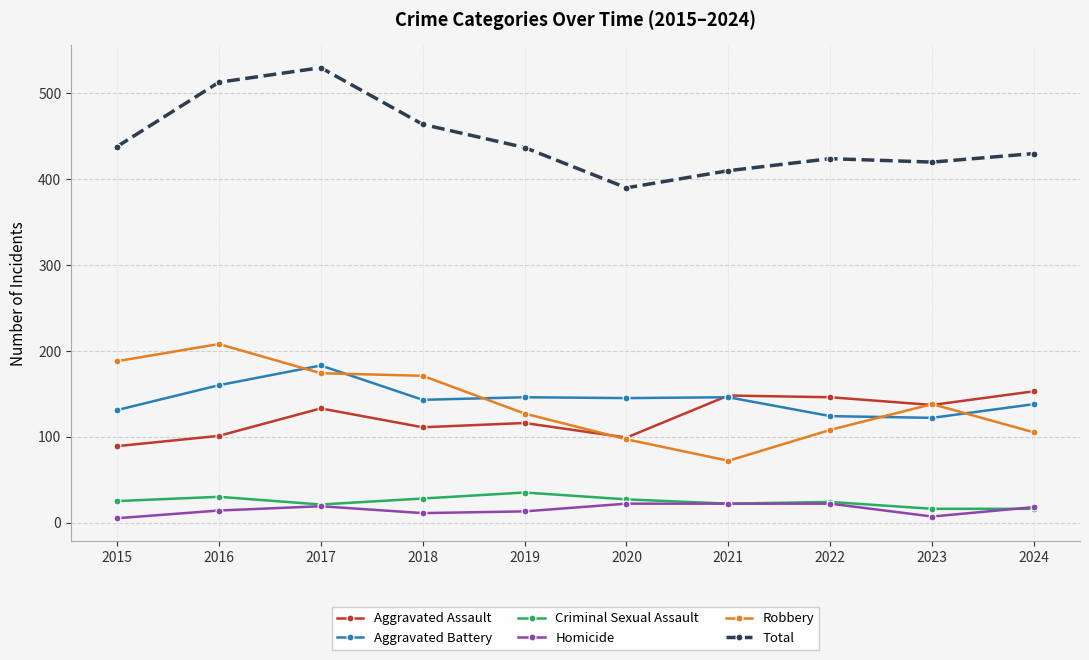

What is the value of the Aggravated Assault point at the 1st from the left?

89